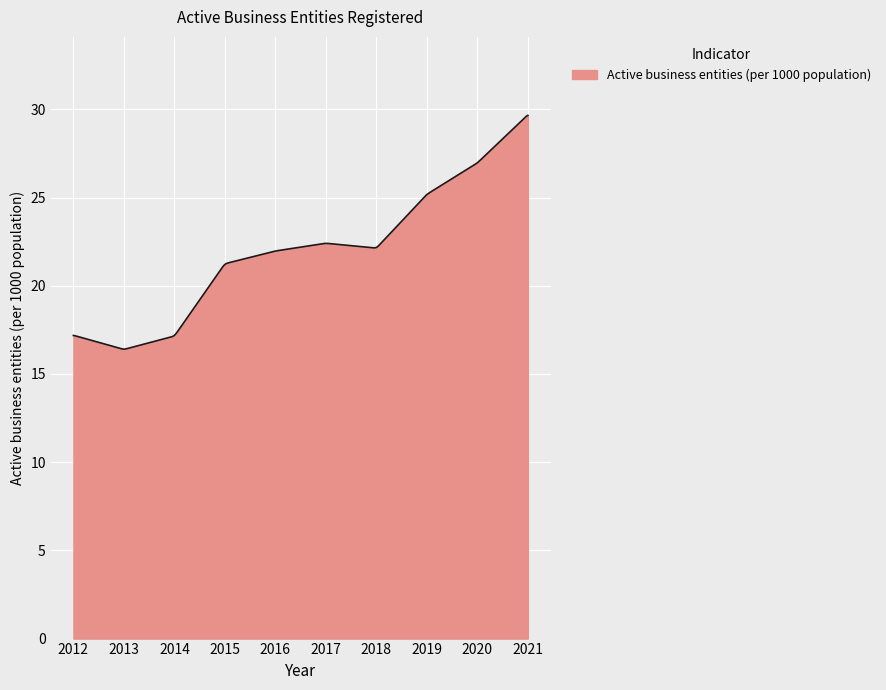

What is the average value?

21.9